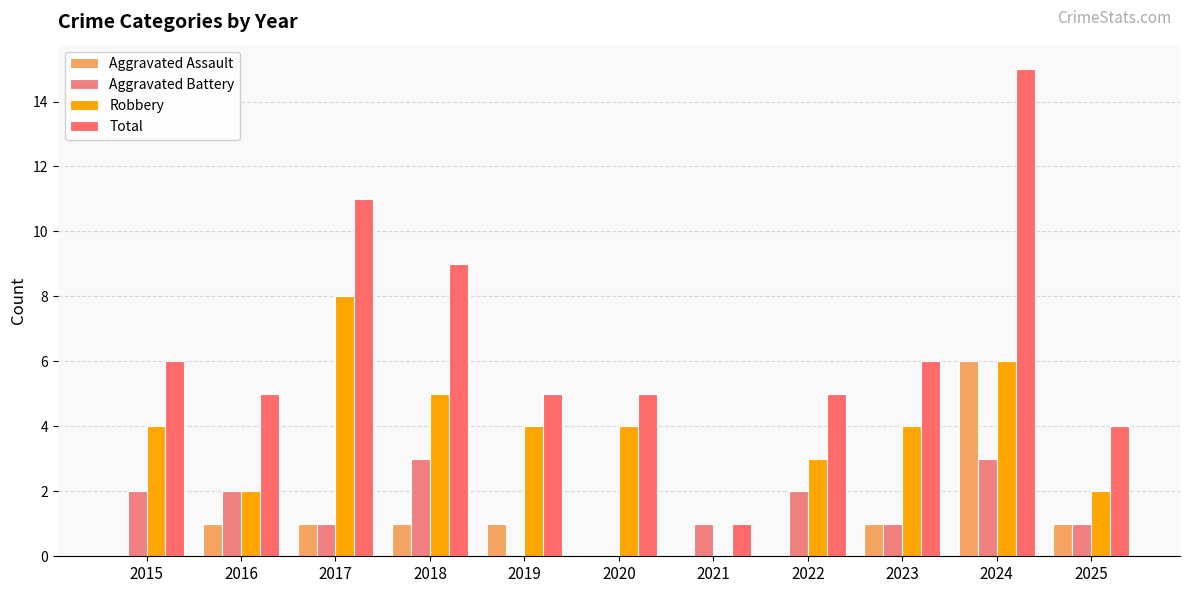

What is the average value of the Total series?

7